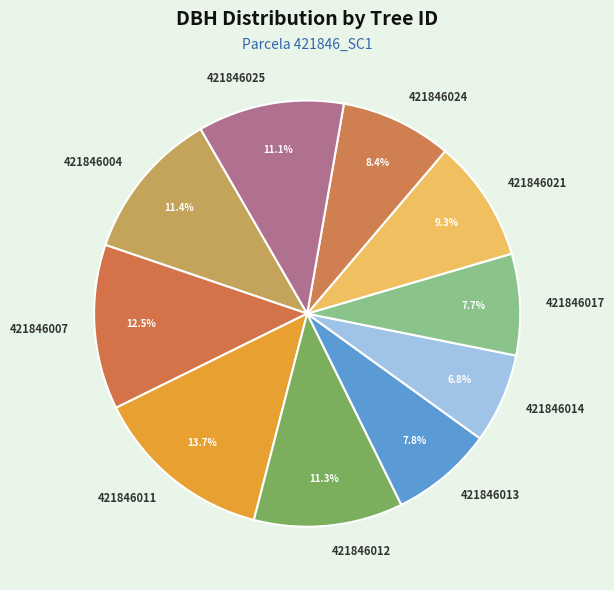

To the nearest percent, what is the combined percentage of 421846025 and 421846007?

24%